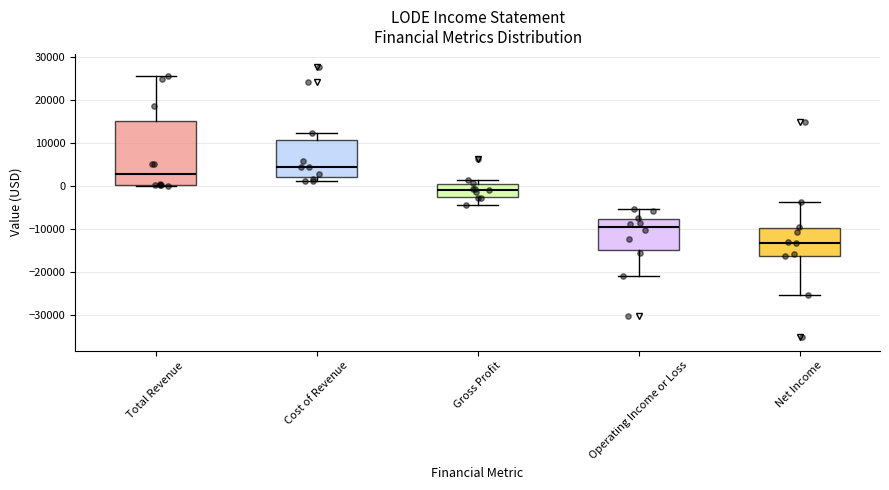

Which box is the tallest, from its lower edge to its upper edge?

Total Revenue